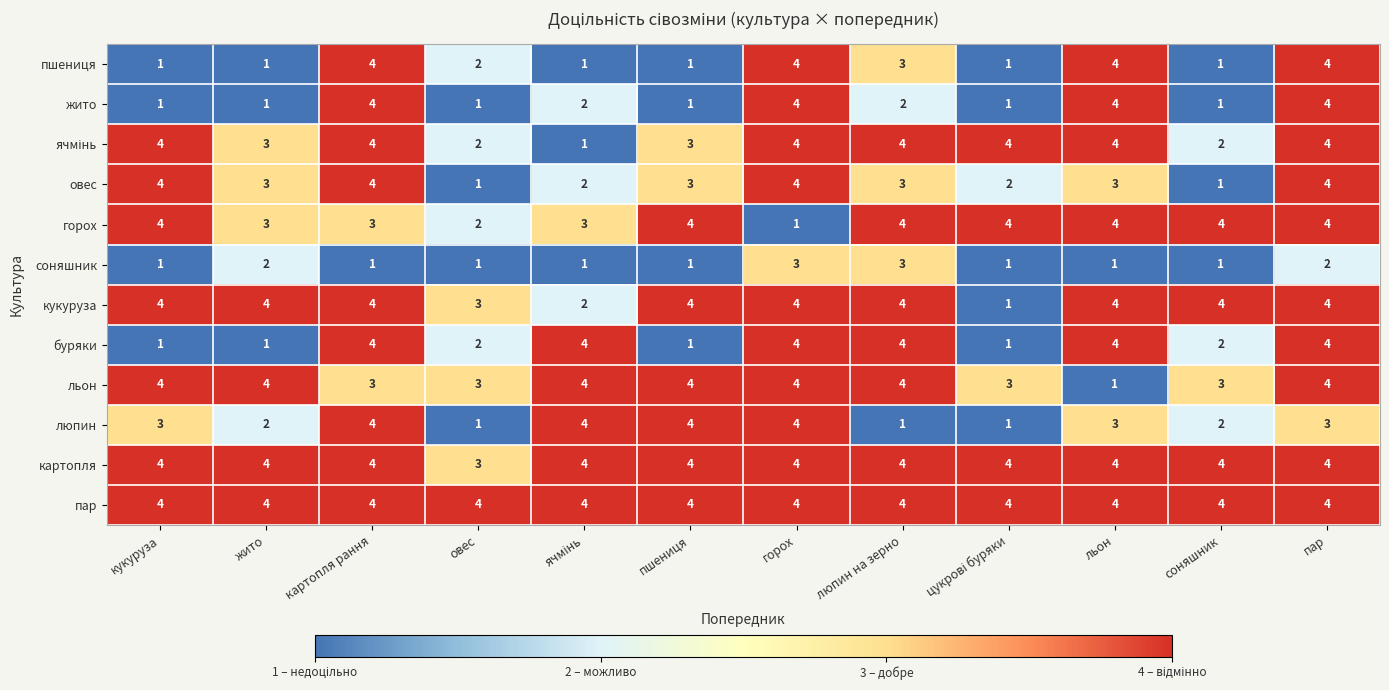

At which category is the sum across all series the highest?

пар